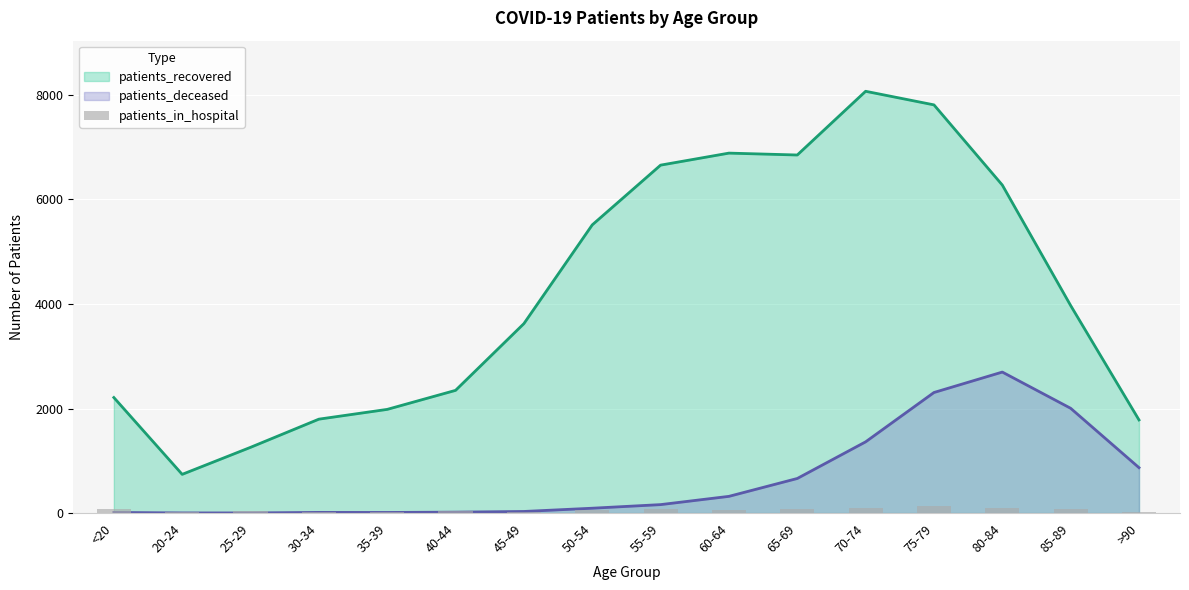

How many bars are there in total?

16